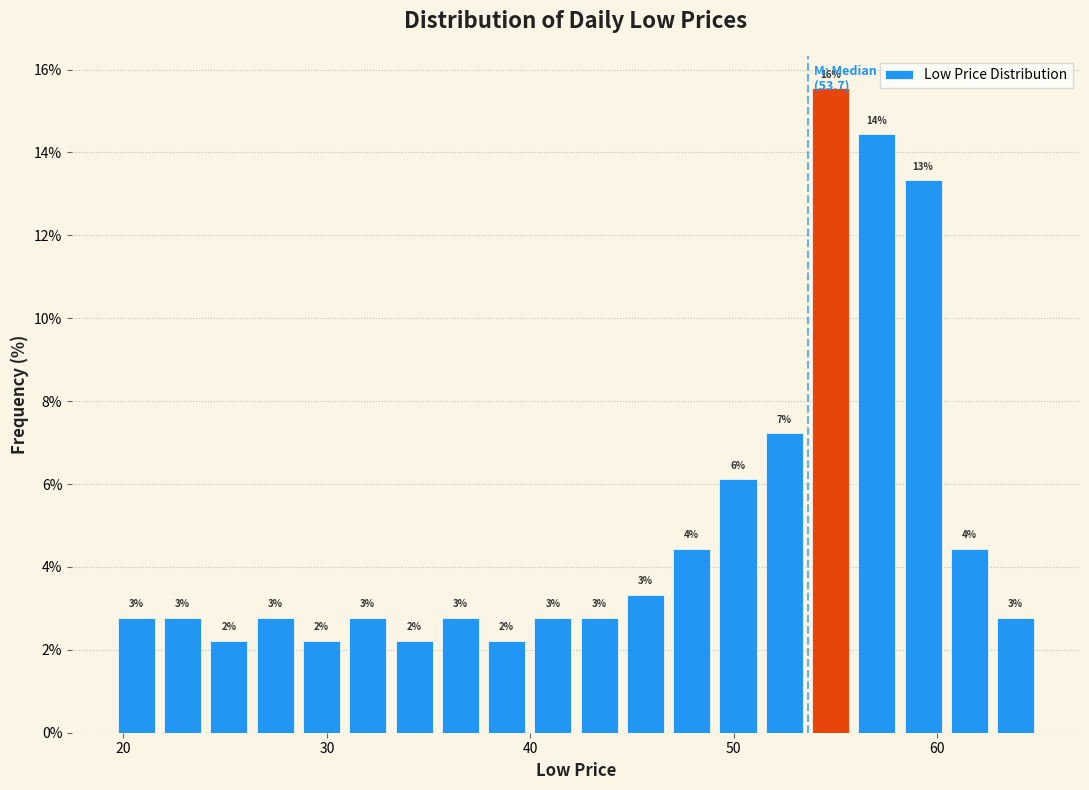

Around what value on the x-axis is the tallest bar? Give the approximate position of its centre, as read against the axis.

55